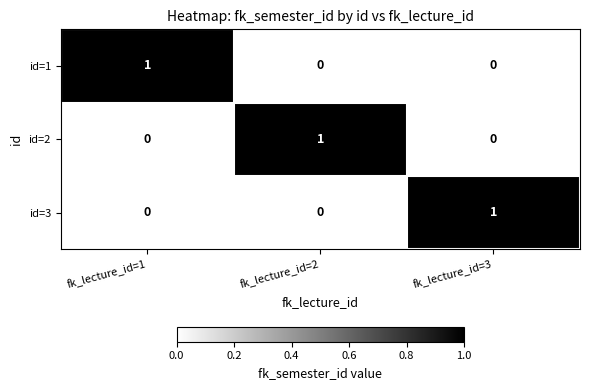

At which label does id=1 reach its peak?

fk_lecture_id=1